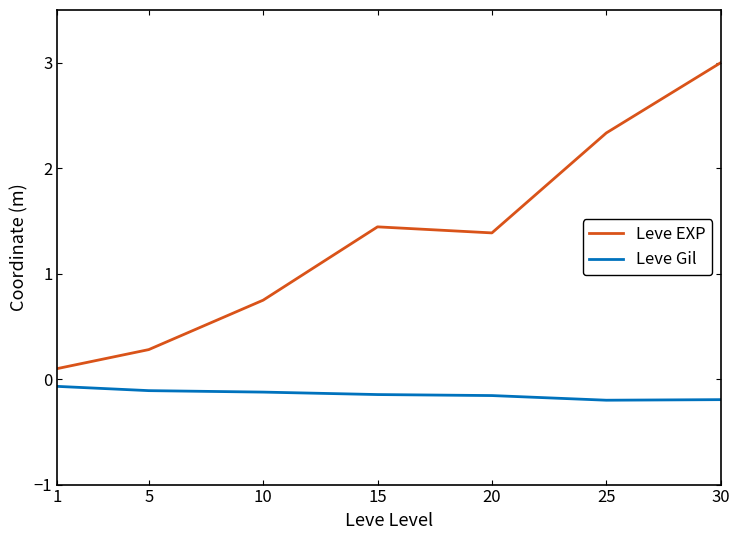

Where does the Leve EXP series first go above 1?

15